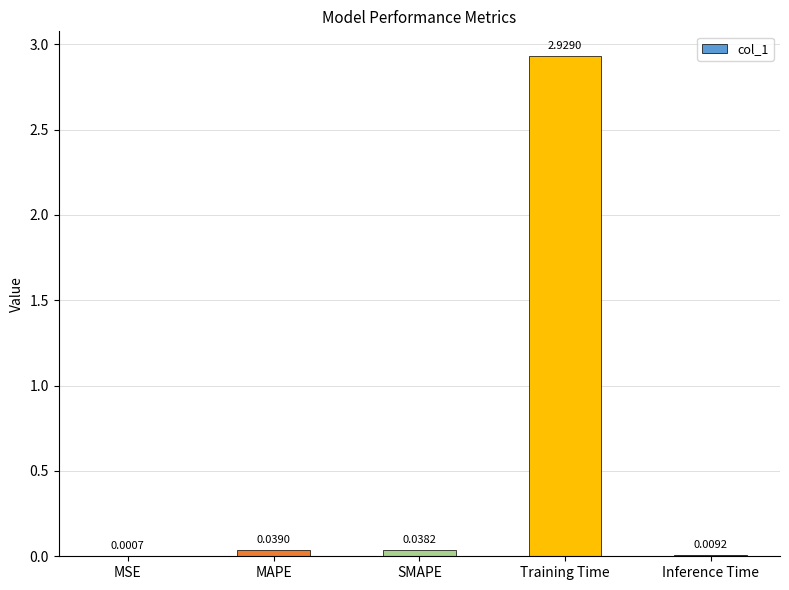

Which has a higher value, MSE or Training Time?

Training Time